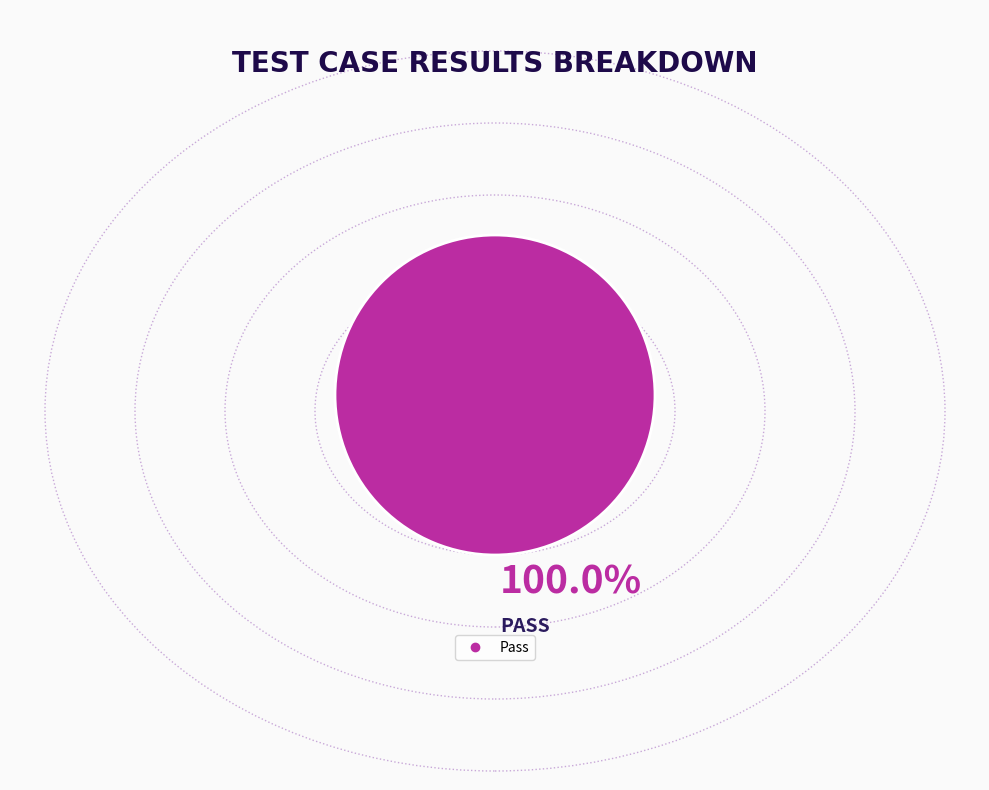

Is there any slice that represents more than half of the pie?

Yes